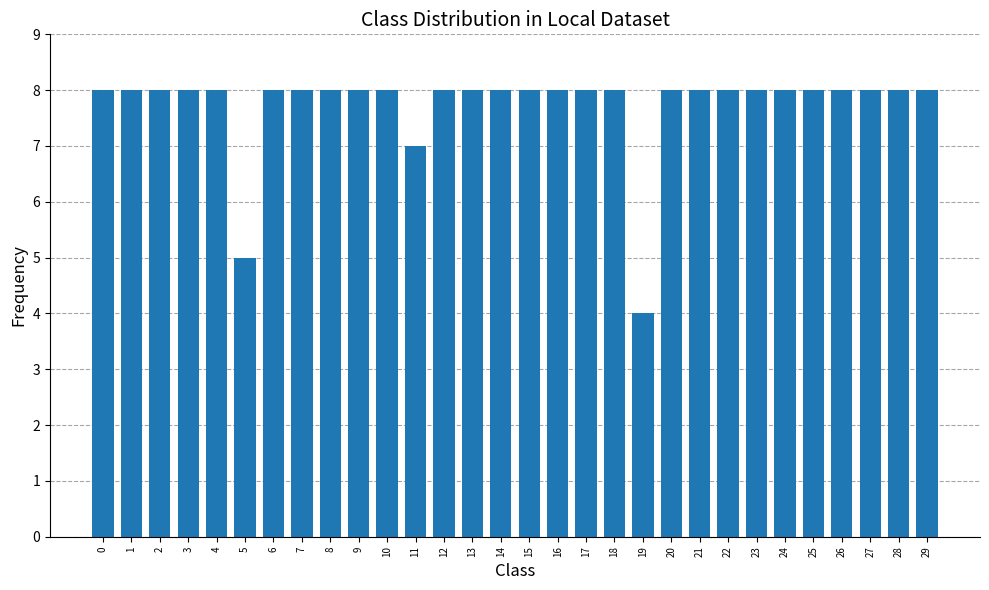

Approximately how many times larger is the value at 16 compared to 8?

1.0